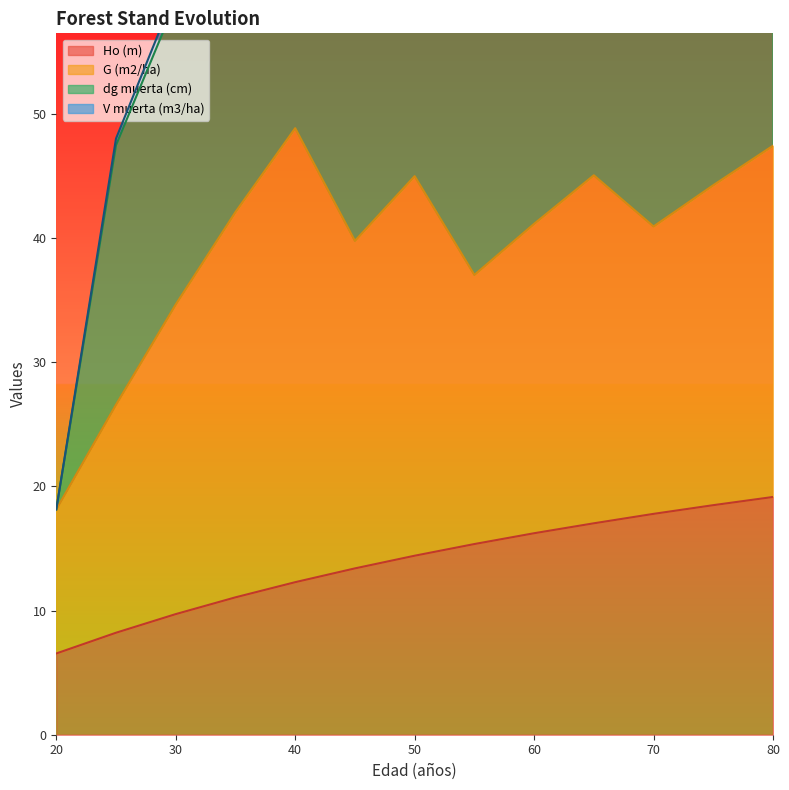

The Ho (m) series shows 14.4 at 50. True or false?

True